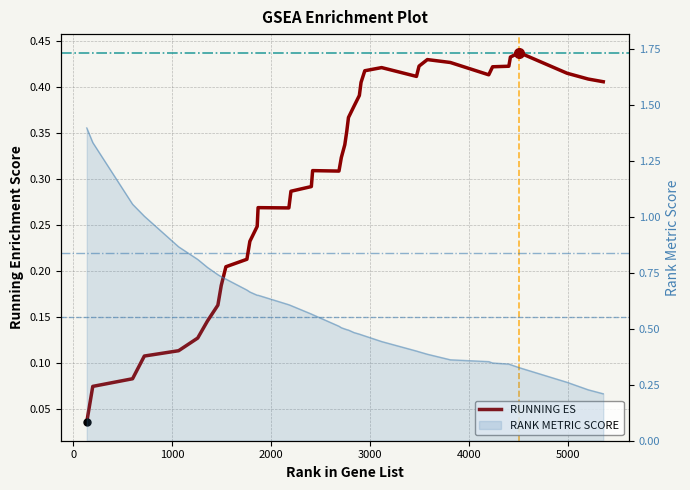

Reading left to right, transcribe all the data shown in this chart.

RUNNING ES: 0.0	0.1	0.1	0.1	0.1	0.1	0.1	0.2	0.2	0.2	0.2	0.2	0.2	0.3	0.3	0.3	0.3	0.3	0.3	0.3	0.3	0.4	0.4	0.4	0.4	0.4	0.4	0.4	0.4	0.4	0.4	0.4	0.4	0.4	0.4	0.4	0.4	0.4	0.4	0.4
RANK METRIC SCORE: 1.4	1.3	1.1	1.0	0.9	0.8	0.8	0.7	0.7	0.7	0.7	0.7	0.7	0.7	0.6	0.6	0.6	0.6	0.5	0.5	0.5	0.5	0.5	0.5	0.5	0.5	0.5	0.4	0.4	0.4	0.4	0.4	0.4	0.3	0.3	0.3	0.3	0.3	0.2	0.2